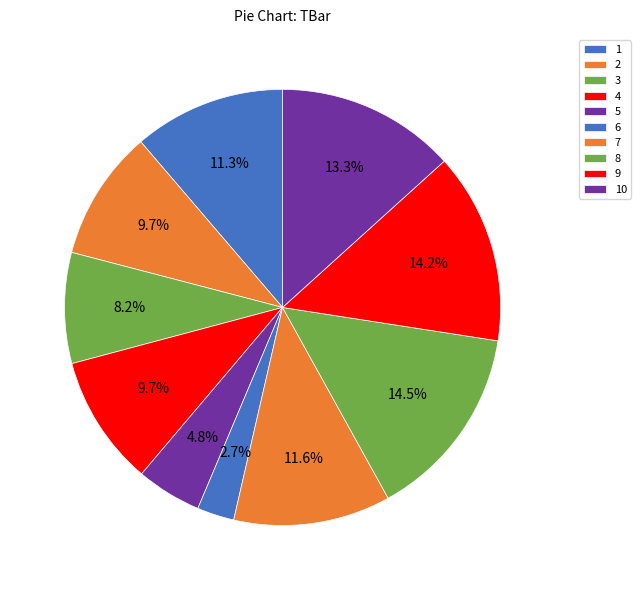

What percentage is the 1 slice, to the nearest percent?

11%